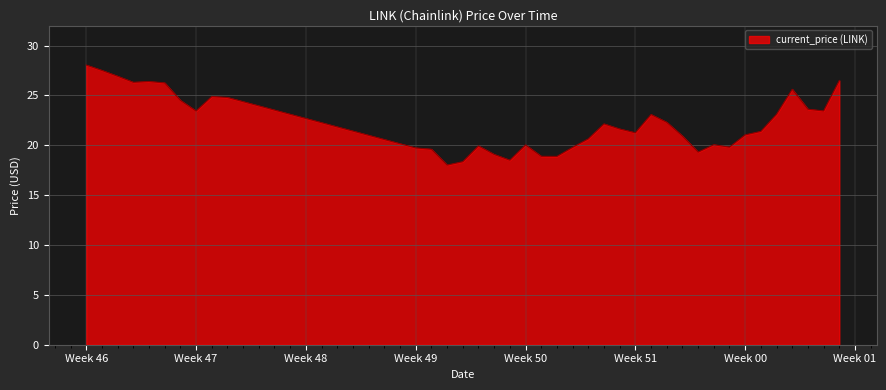

What is the difference between the maximum and minimum values?

10.0